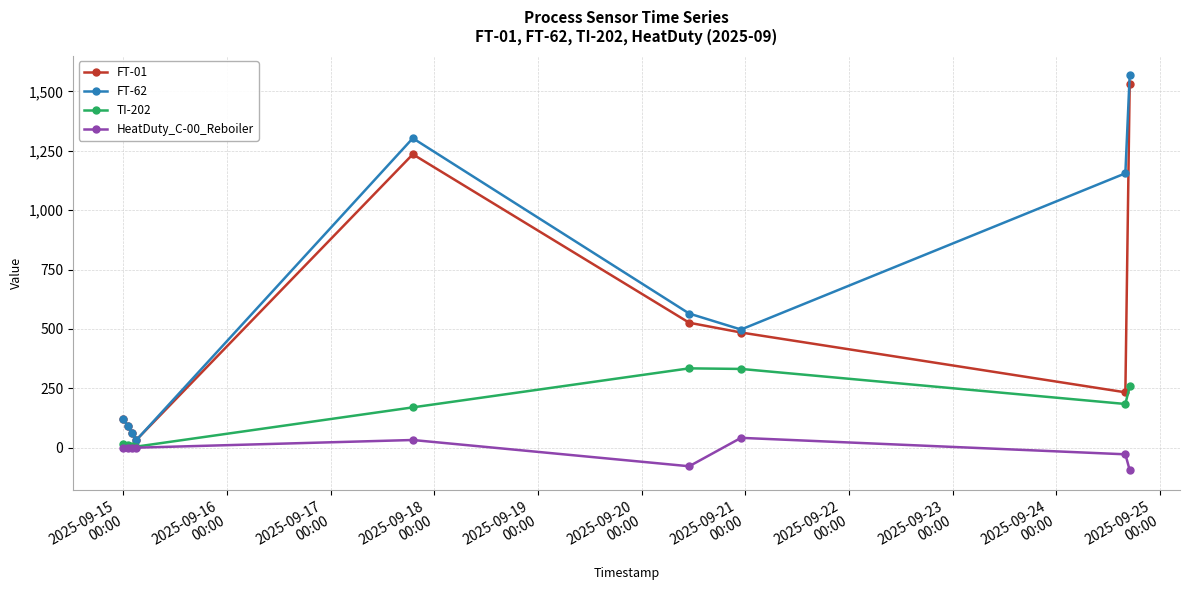

True or false: FT-62 has more than 2 interior local peaks.

False